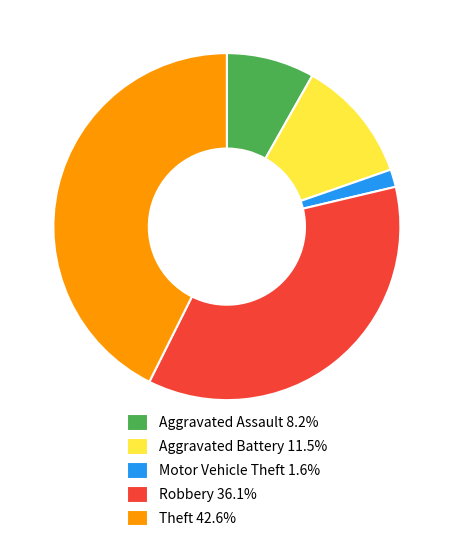

Combined, do Theft and Robbery account for over 50%?

Yes